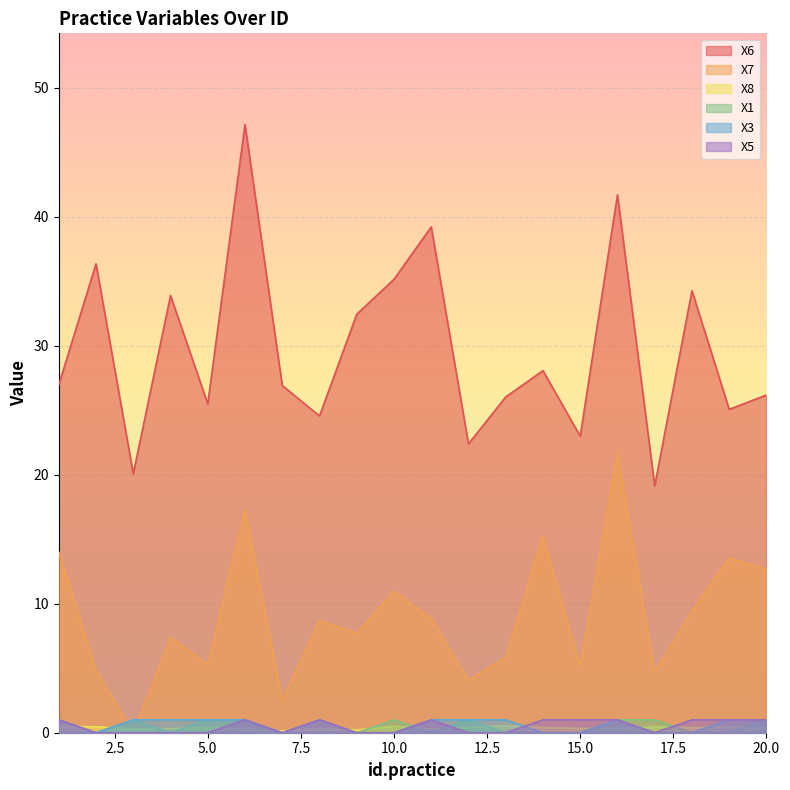

At which label does X7 reach its peak?

16